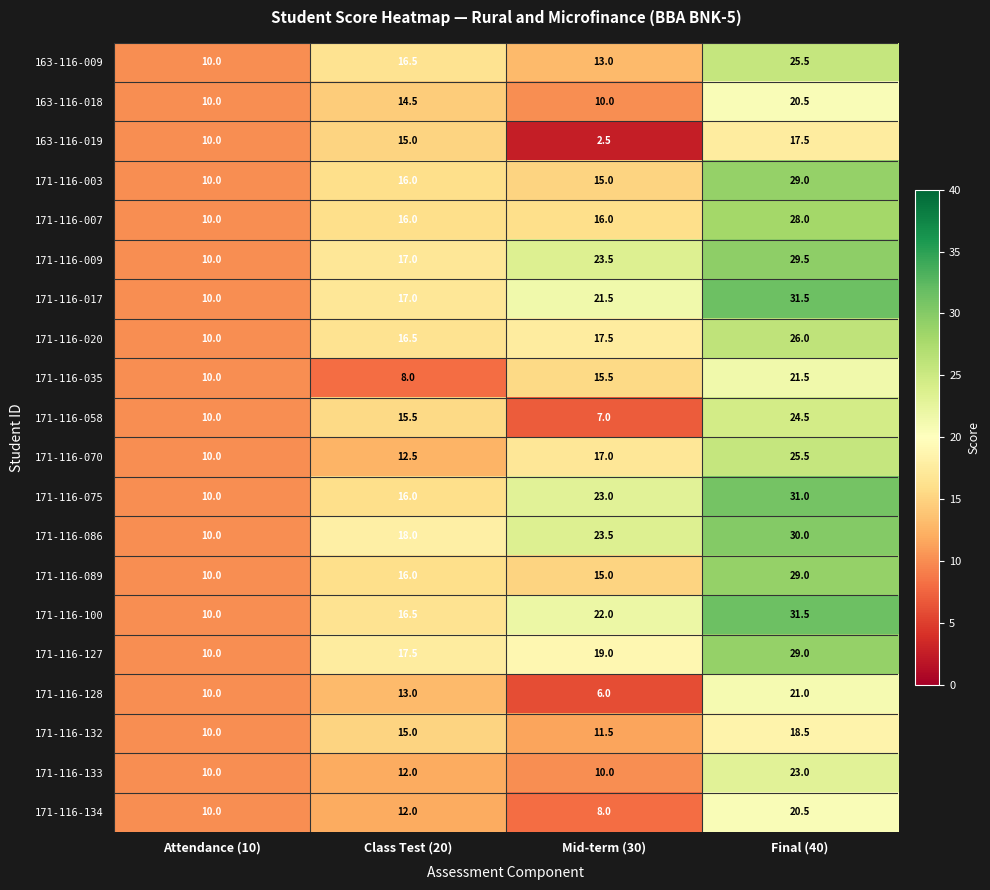

Between Mid-term (30) and Final (40), which series saw the biggest shift?

171-116-058